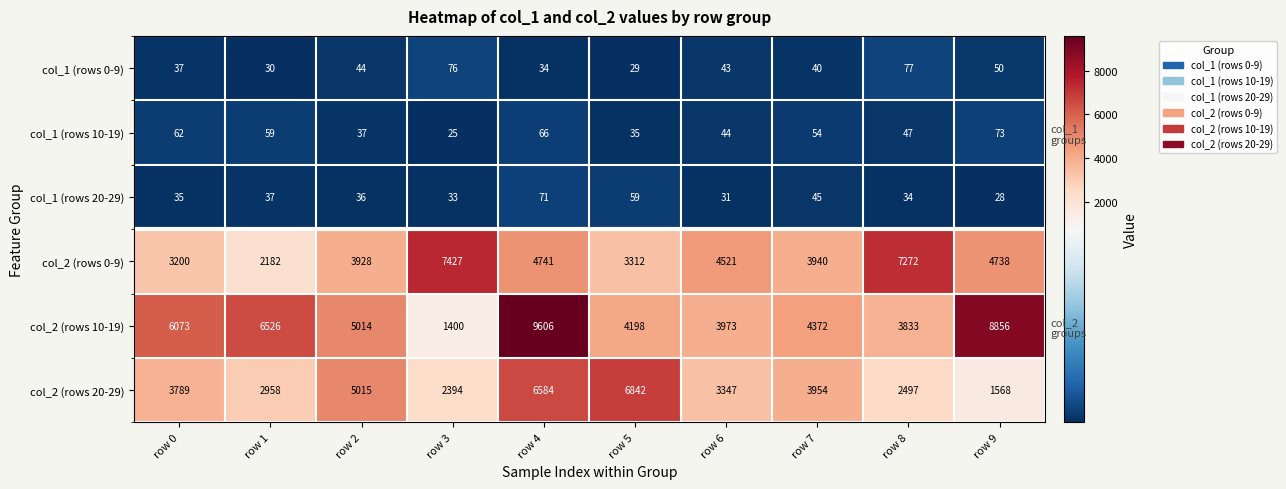

Which has a higher value, row 5 or row 9?

row 9